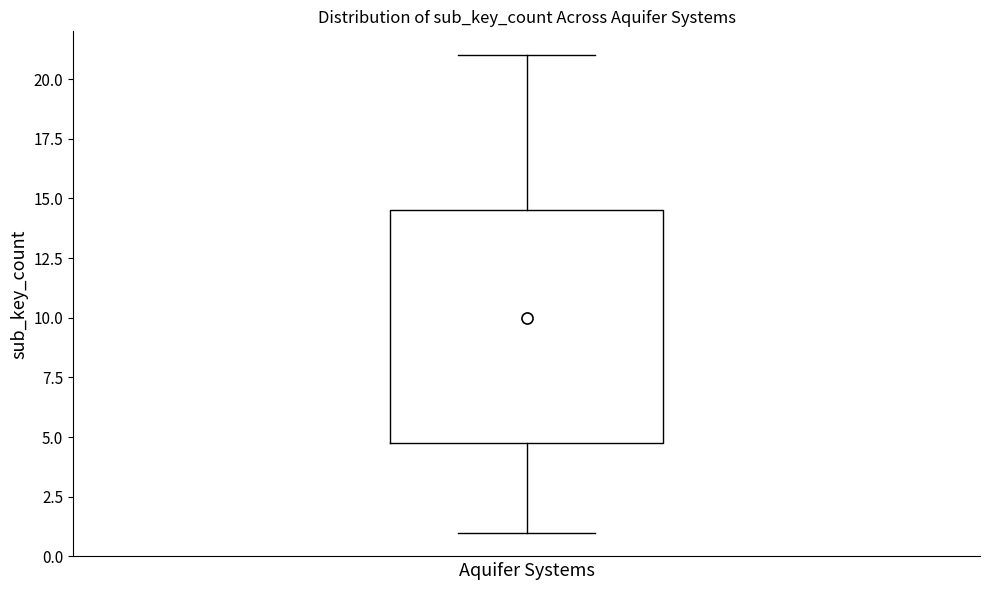

Where does the lower whisker of the box end on the y-axis? The values are not printed on the chart, so give them approximately, as read against the axis.

1.0